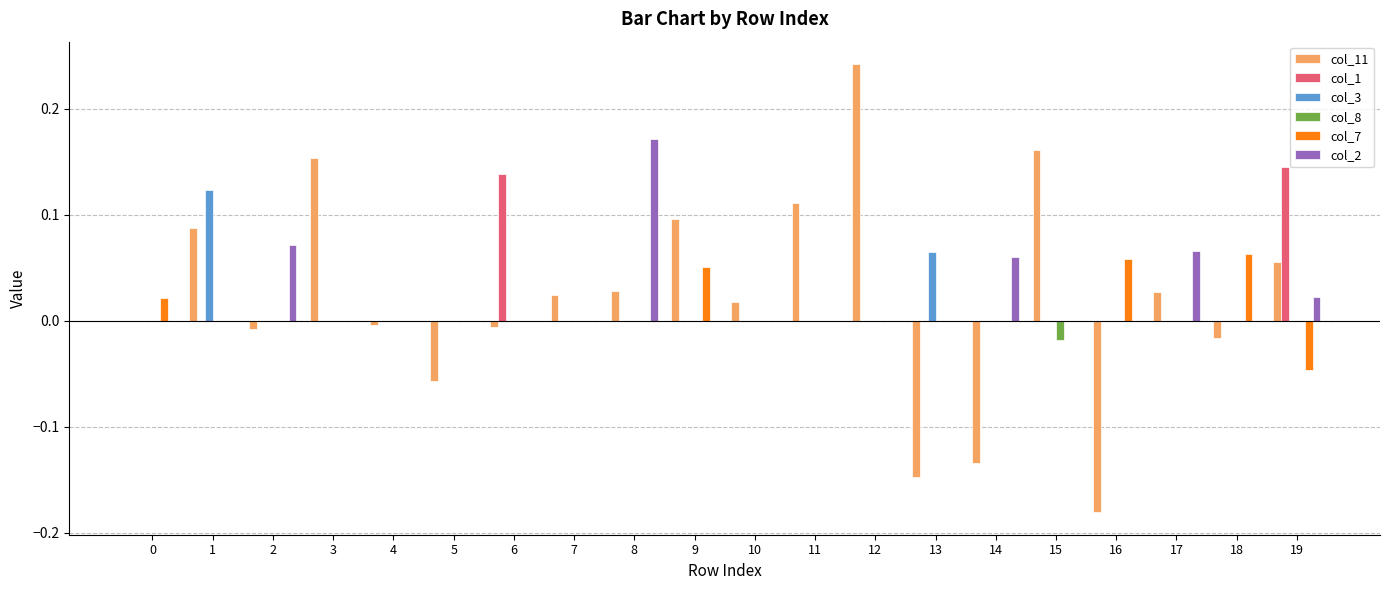

Which series changed the most between 3 and 12?

col_11